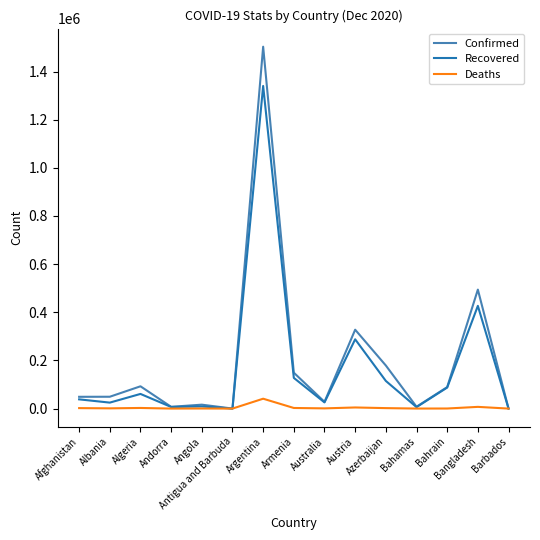

What is the average value of the Recovered series?

170405